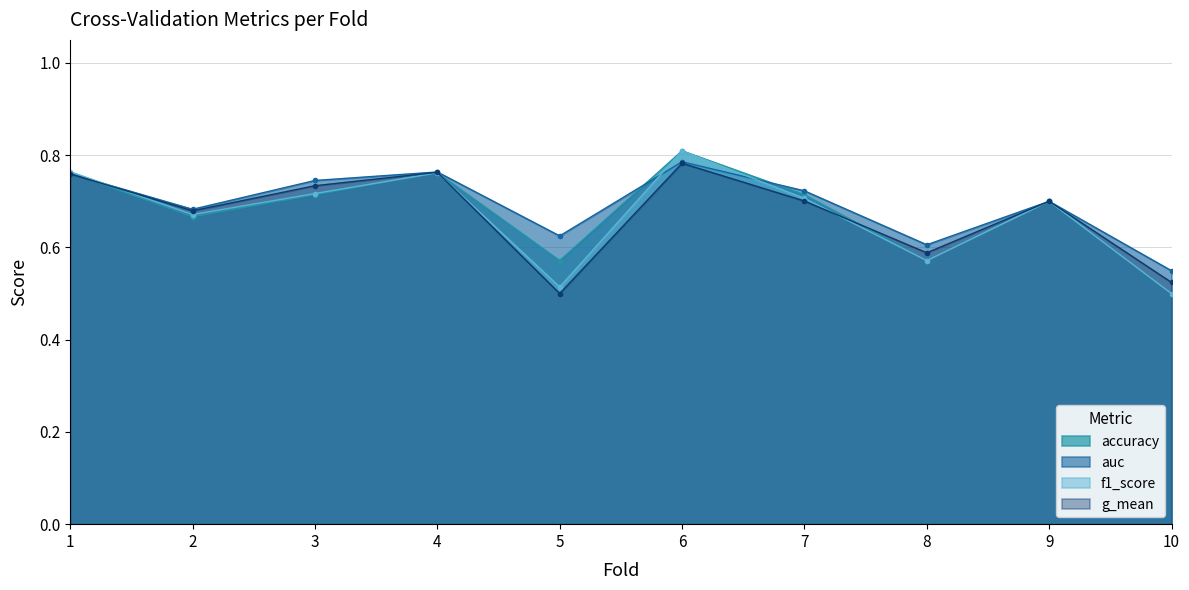

How many lines are shown in the chart?

4